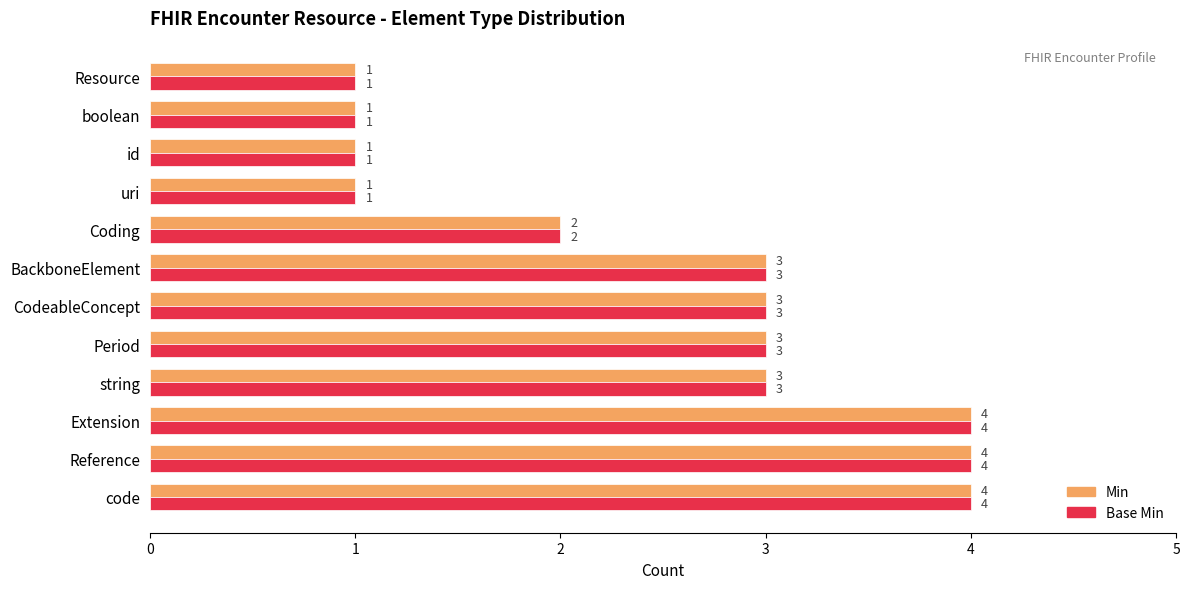

Where is Min nearest to the value 2?

Coding